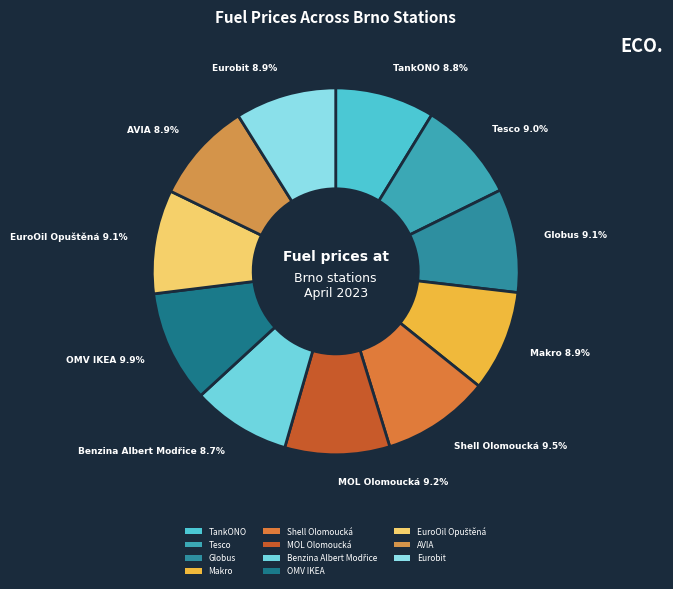

To the nearest percent, what portion does TankONO represent?

9%